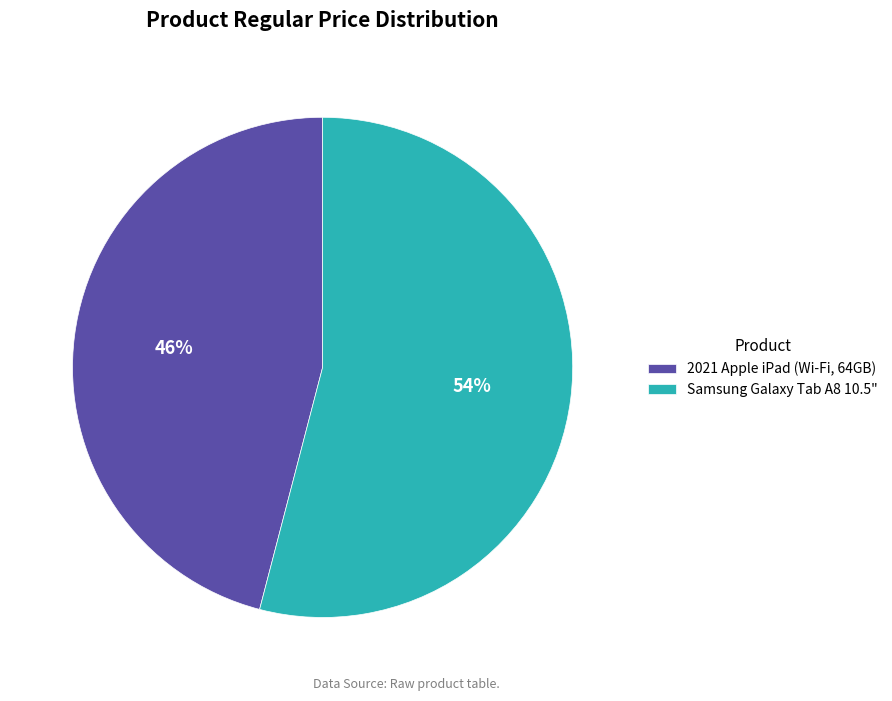

How many segments does this pie chart have?

2